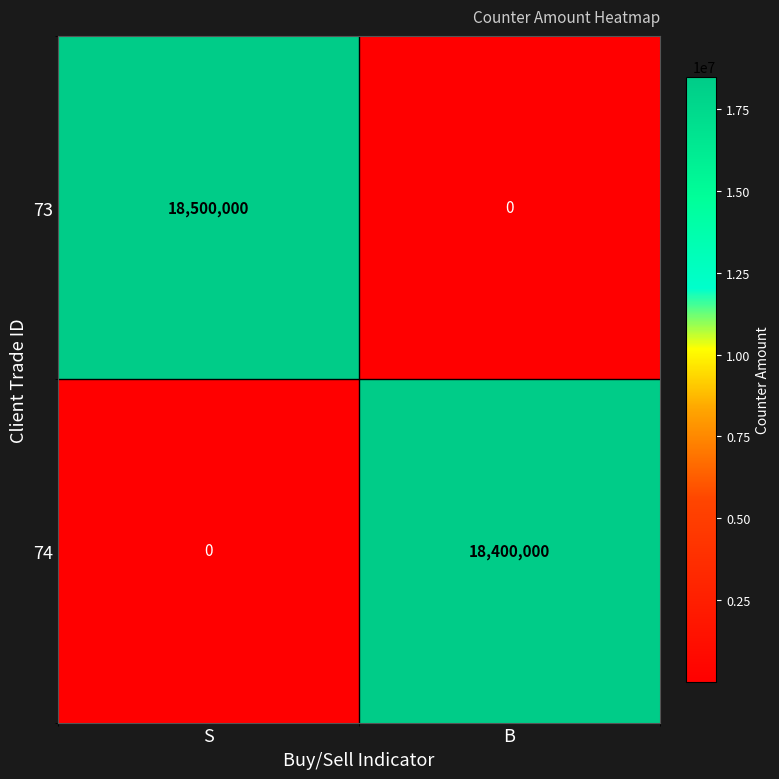

Rank the series by their maximum value, from lowest to highest.

74, 73